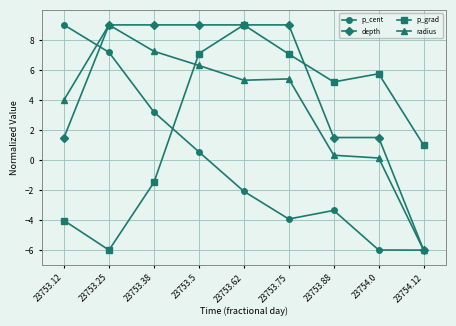

List the series in order of their overall mean, highest first.

depth, radius, p_grad, p_cent